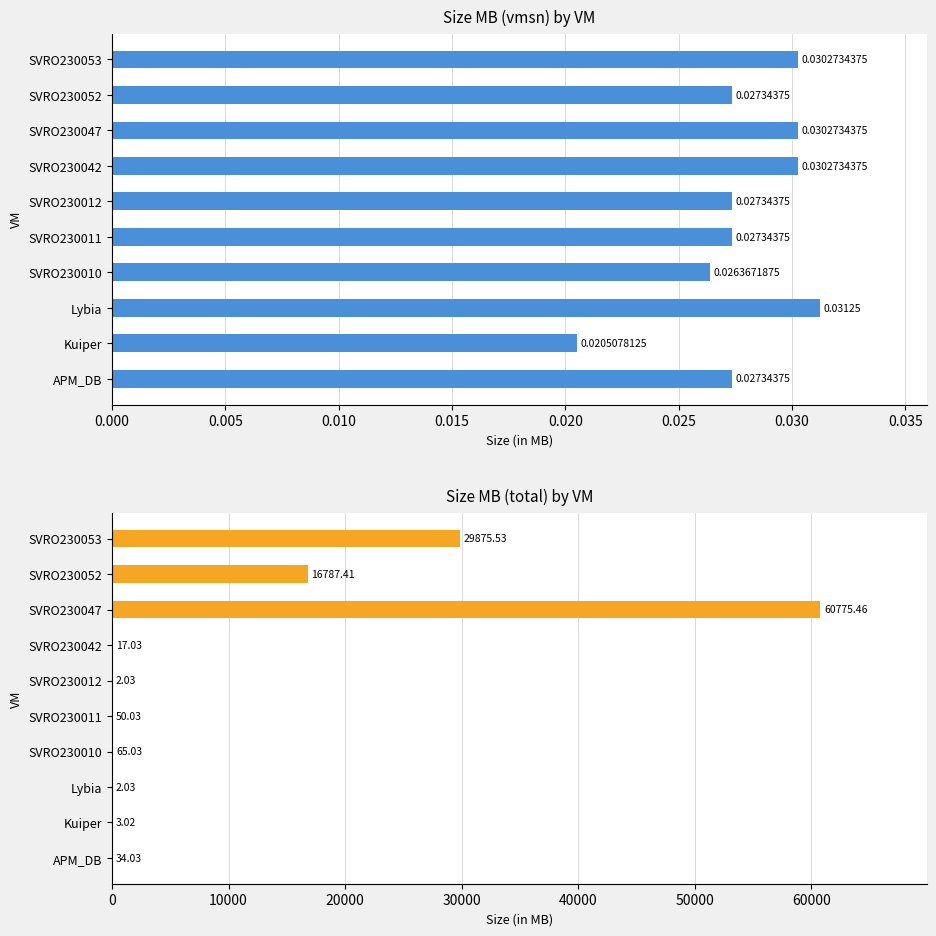

Rank the series by their average value, from lowest to highest.

Size MB (vmsn), Size MB (total)